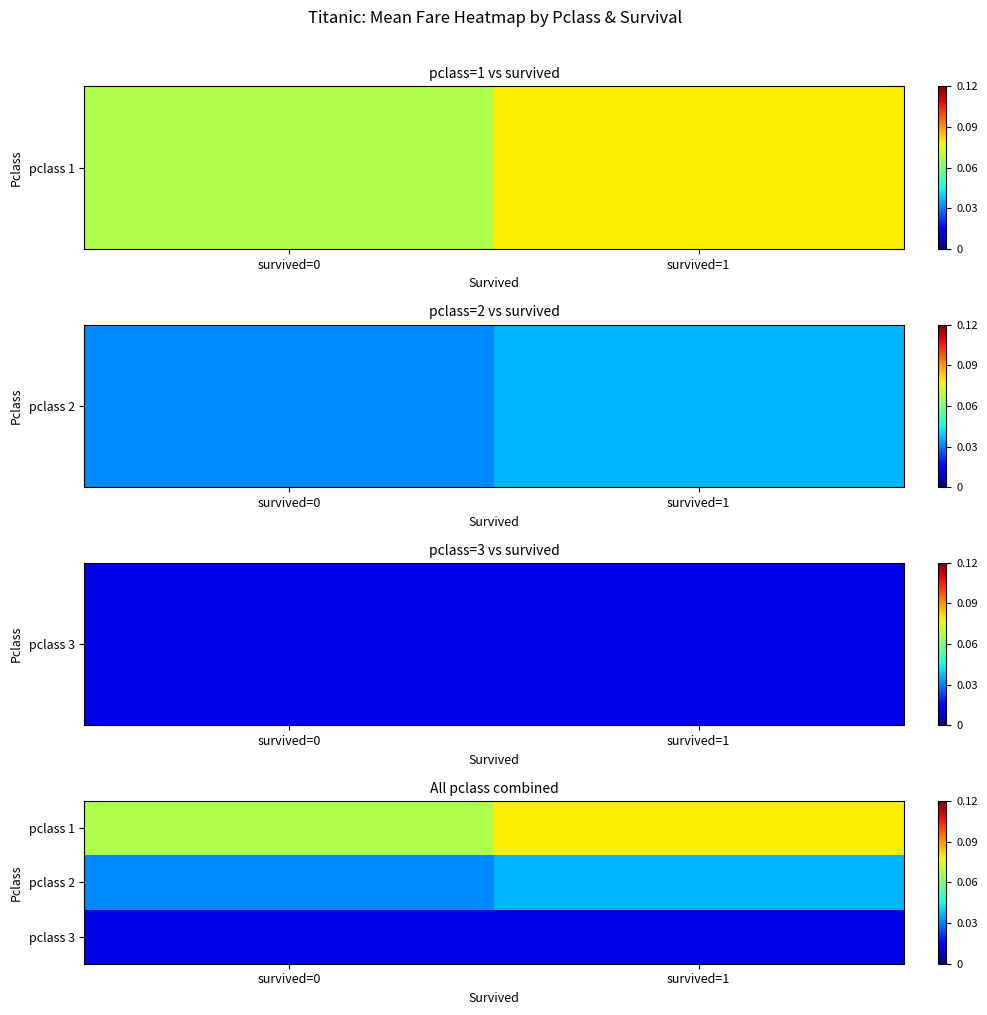

What is the difference between the highest and lowest values at survived=0?

0.1